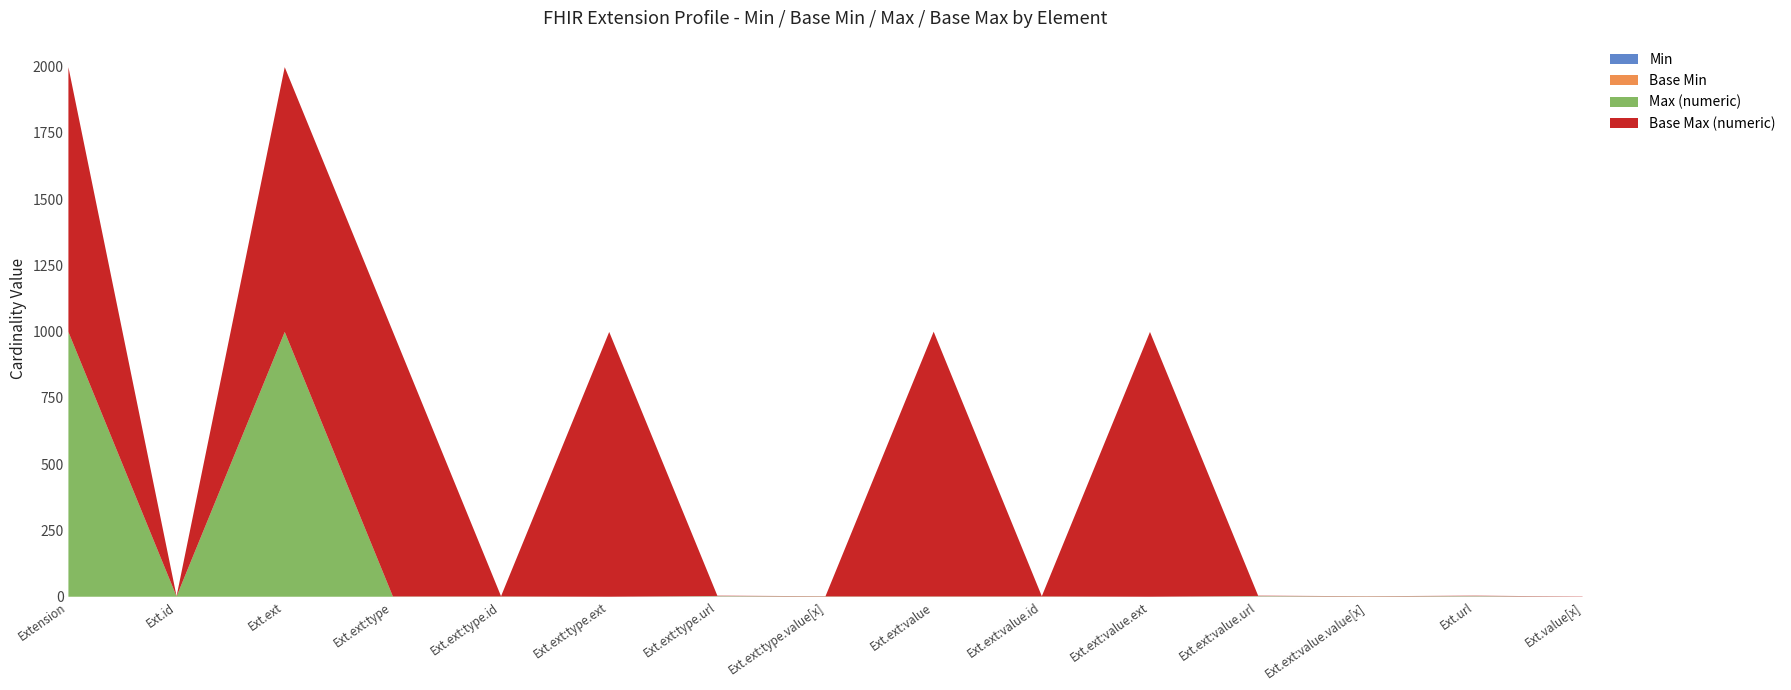

Reading left to right, list all the values displayed in this chart.

Min: Extension=0	Extension.id=0	Extension.extension=0	Extension.extension:type=0	Extension.extension:type.id=0	Extension.extension:type.extension=0	Extension.extension:type.url=1	Extension.extension:type.value[x]=0	Extension.extension:value=0	Extension.extension:value.id=0	Extension.extension:value.extension=0	Extension.extension:value.url=1	Extension.extension:value.value[x]=0	Extension.url=1	Extension.value[x]=0
Base Min: Extension=0	Extension.id=0	Extension.extension=0	Extension.extension:type=0	Extension.extension:type.id=0	Extension.extension:type.extension=0	Extension.extension:type.url=1	Extension.extension:type.value[x]=0	Extension.extension:value=0	Extension.extension:value.id=0	Extension.extension:value.extension=0	Extension.extension:value.url=1	Extension.extension:value.value[x]=0	Extension.url=1	Extension.value[x]=0
Max (numeric): Extension=999	Extension.id=1	Extension.extension=999	Extension.extension:type=1	Extension.extension:type.id=1	Extension.extension:type.extension=0	Extension.extension:type.url=1	Extension.extension:type.value[x]=1	Extension.extension:value=1	Extension.extension:value.id=1	Extension.extension:value.extension=0	Extension.extension:value.url=1	Extension.extension:value.value[x]=1	Extension.url=1	Extension.value[x]=0
Base Max (numeric): Extension=999	Extension.id=1	Extension.extension=999	Extension.extension:type=999	Extension.extension:type.id=1	Extension.extension:type.extension=999	Extension.extension:type.url=1	Extension.extension:type.value[x]=1	Extension.extension:value=999	Extension.extension:value.id=1	Extension.extension:value.extension=999	Extension.extension:value.url=1	Extension.extension:value.value[x]=1	Extension.url=1	Extension.value[x]=1